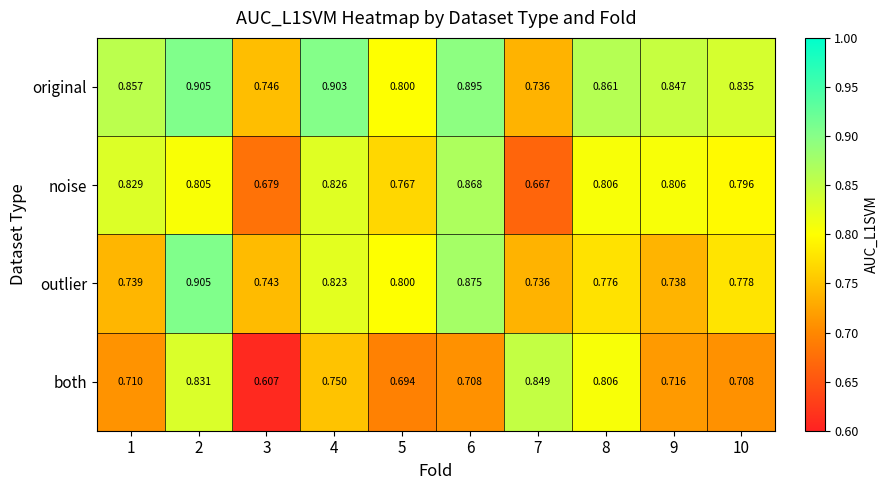

What is the total value across all series at 6?

3.3